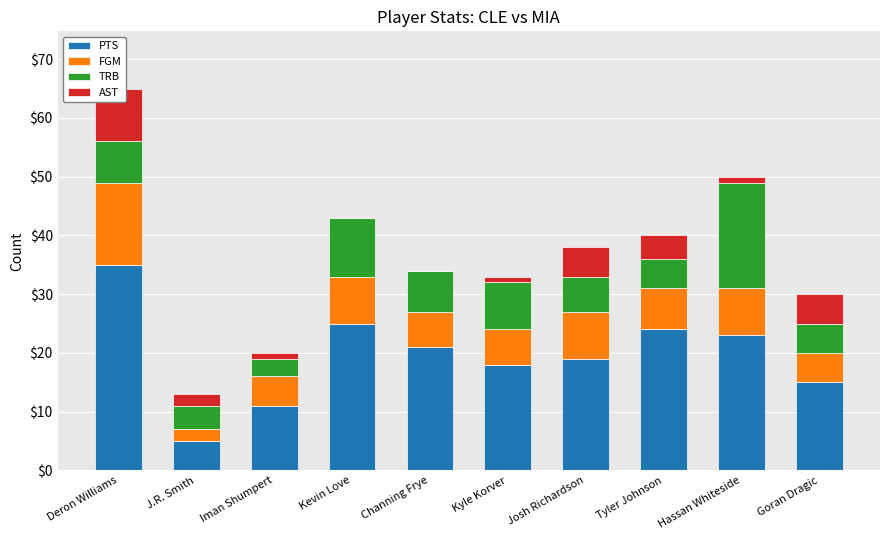

What is the total value across all series at Josh Richardson?

38